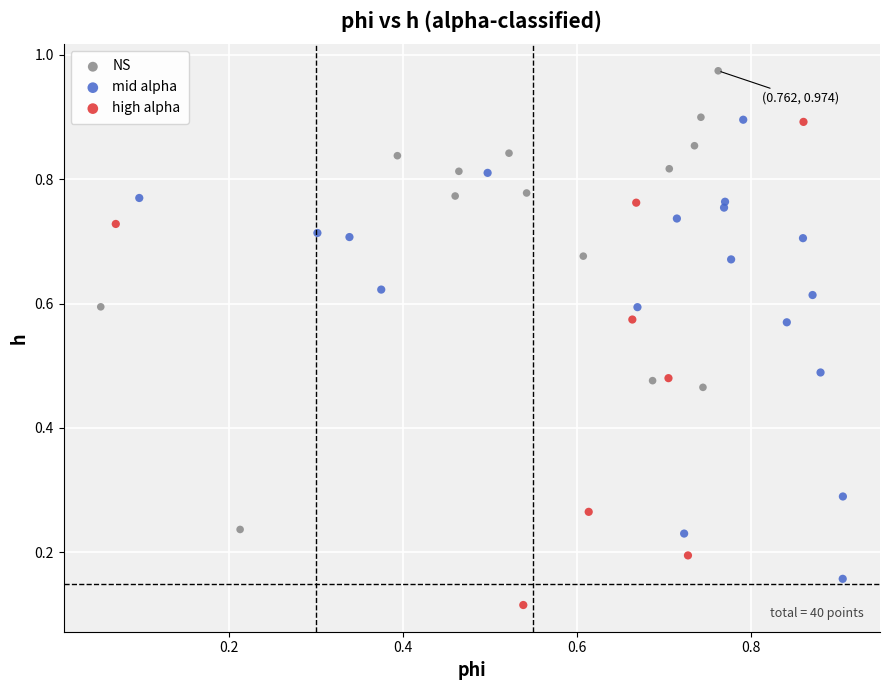

Which series contains the highest Y value?

NS